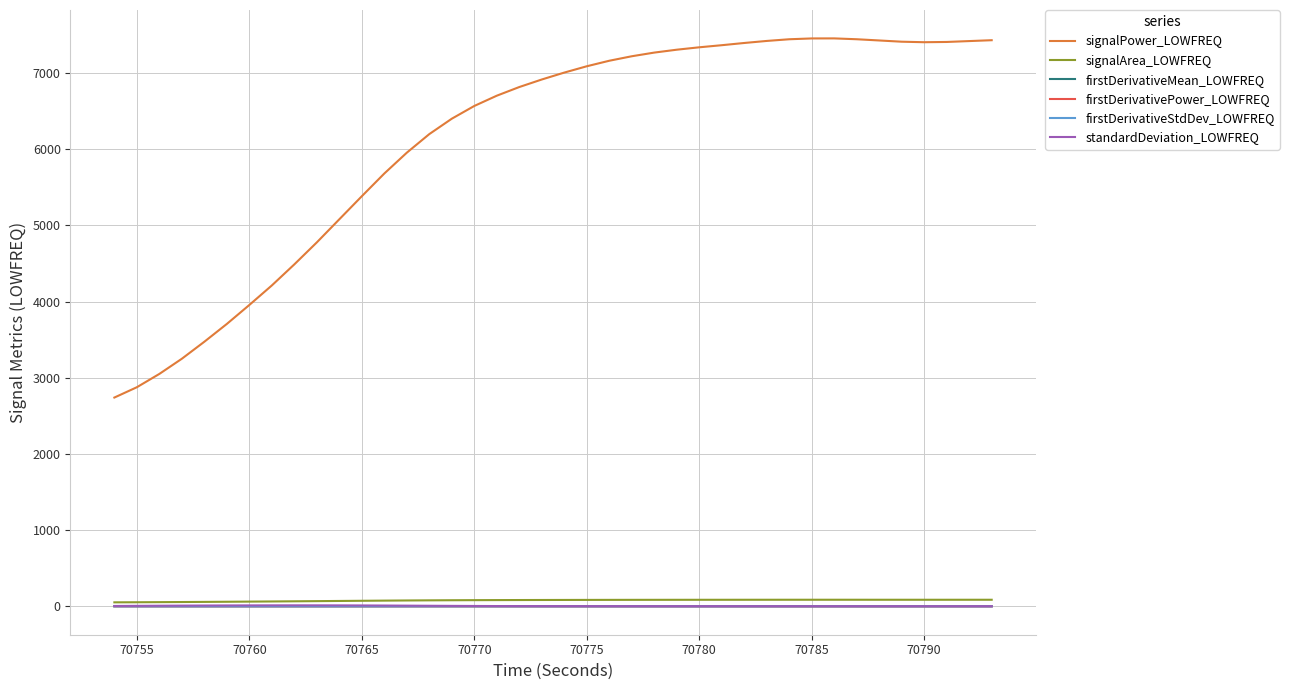

Which series has the largest total across all categories?

signalPower_LOWFREQ